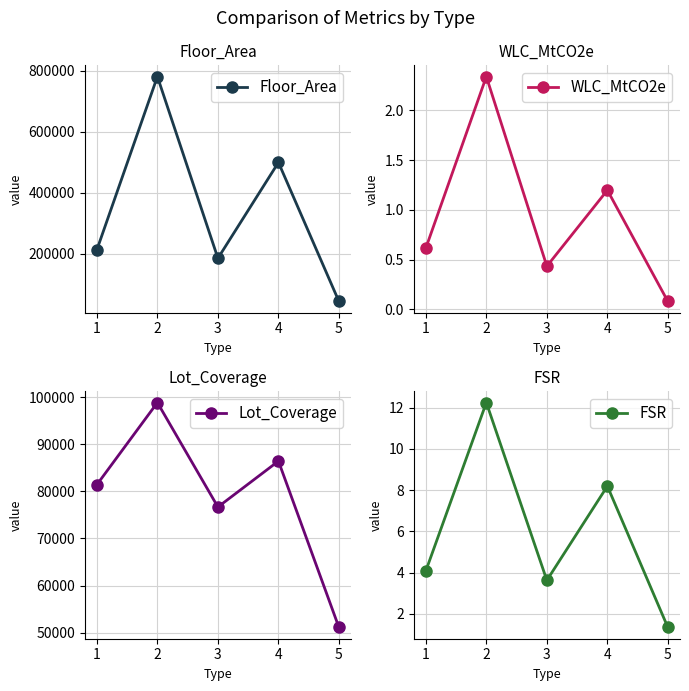

Reading left to right, list all the values displayed in this chart.

Floor_Area: 212861.0	780923.0	185015.0	499344.0	43332.0
WLC_MtCO2e: 0.6	2.3	0.4	1.2	0.1
Lot_Coverage: 81433.8	98877.0	76687.5	86443.8	51090.8
FSR: 4.1	12.3	3.6	8.2	1.3